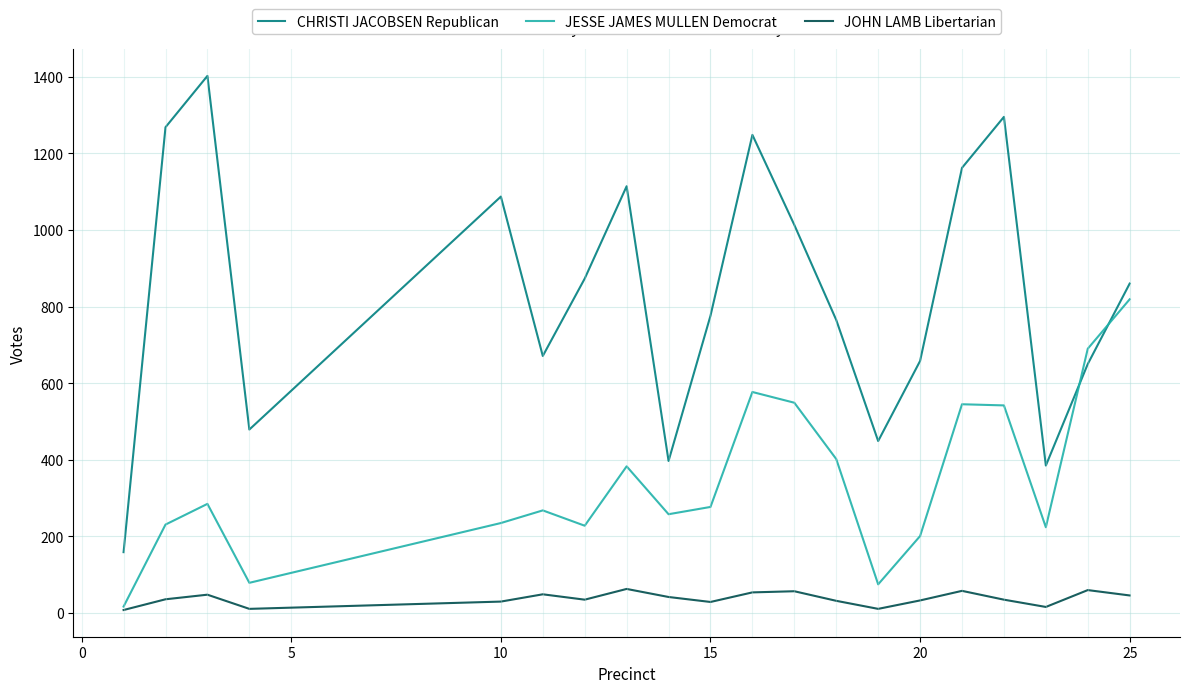

Which series has the largest total across all categories?

CHRISTI JACOBSEN Republican